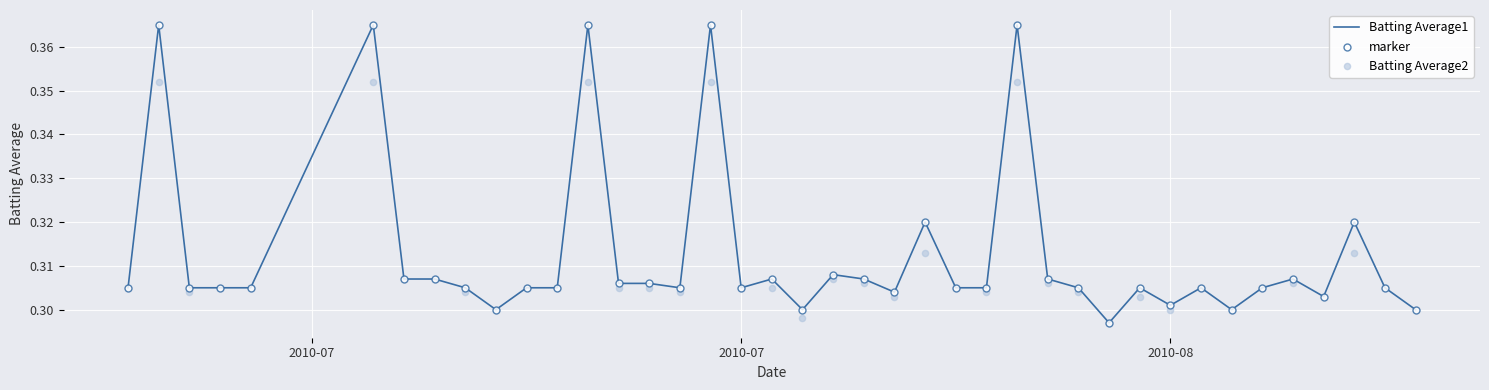

What are all the series names shown in the legend?

Batting Average1, marker, Batting Average2